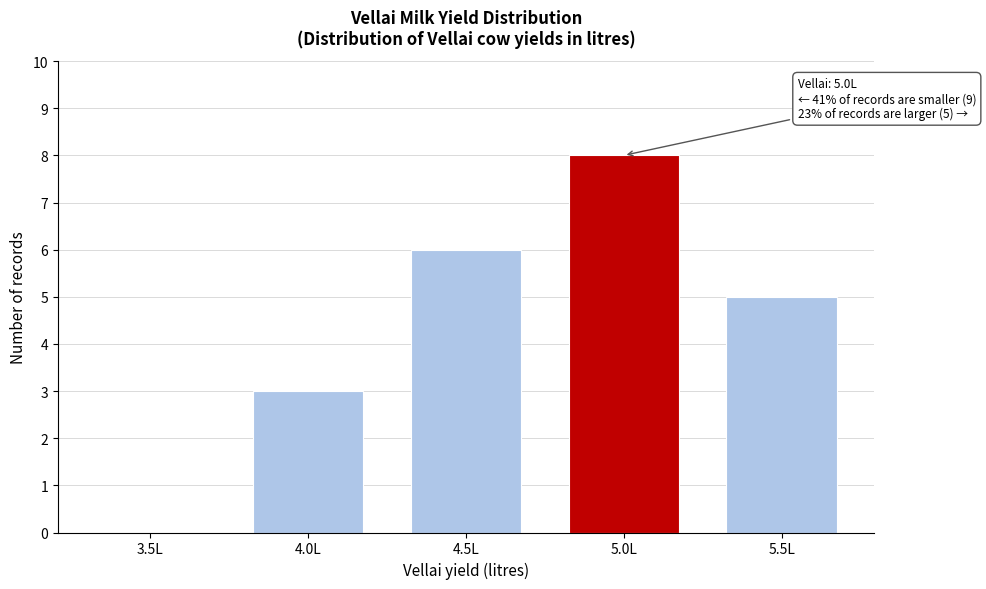

Reading right to left, list all the values displayed in this chart.

5.5L=5	5.0L=8	4.5L=6	4.0L=3	3.5L=0